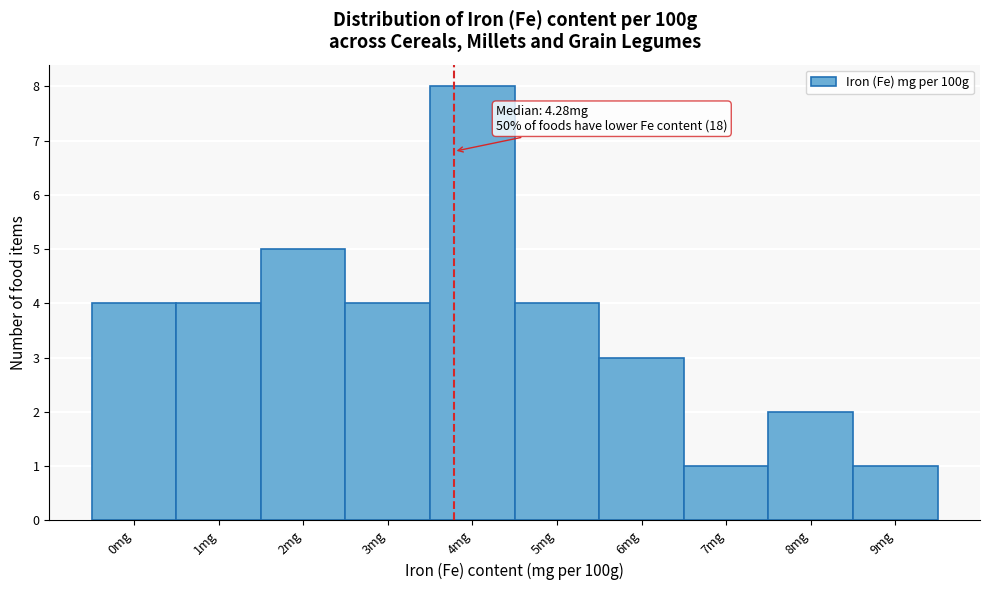

Reading left to right, transcribe all the data shown in this chart.

0mg=4	1mg=4	2mg=5	3mg=4	4mg=8	5mg=4	6mg=3	7mg=1	8mg=2	9mg=1